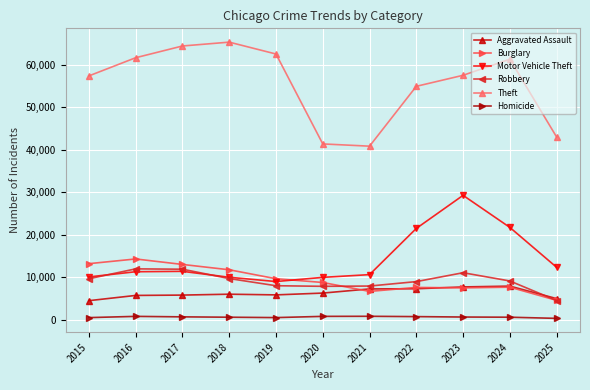

The value of Aggravated Assault at 2021 is 9812. True or false?

False